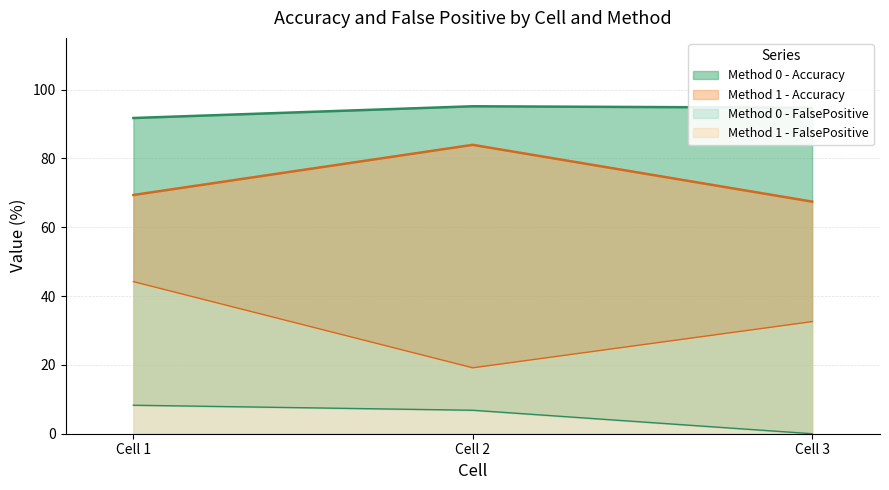

True or false: Method 1 - FalsePositive has a value of 10.9 at Cell 2.

False